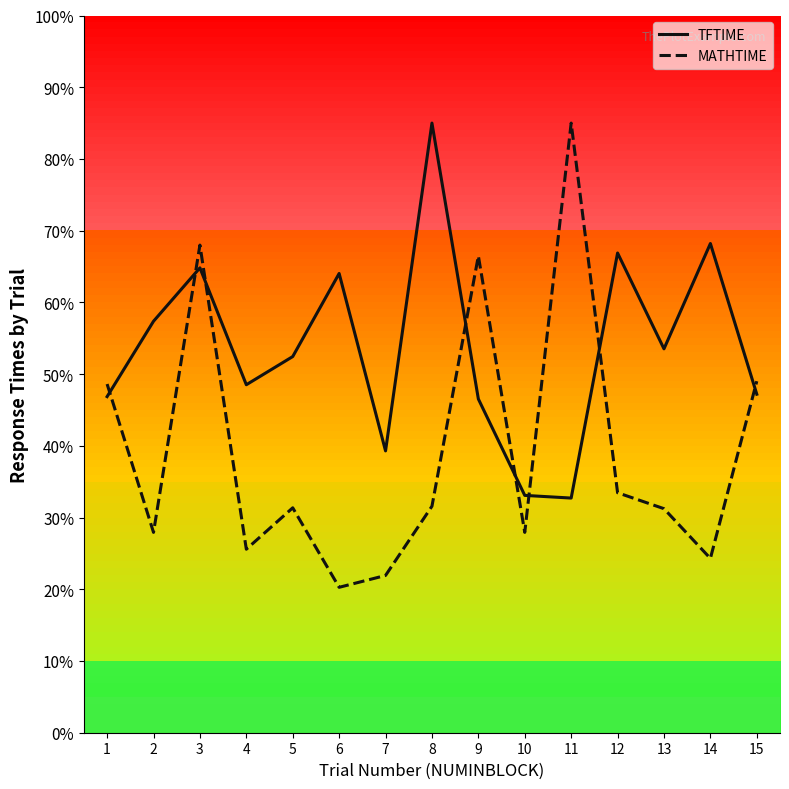

Which series has the largest range (max minus min)?

MATHTIME